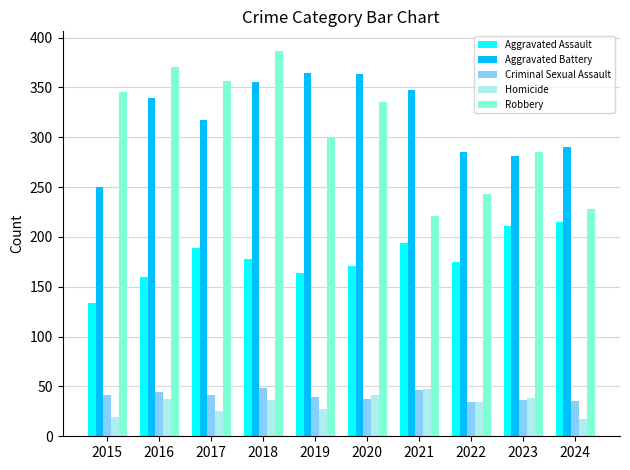

How many bars are there in each group?

5